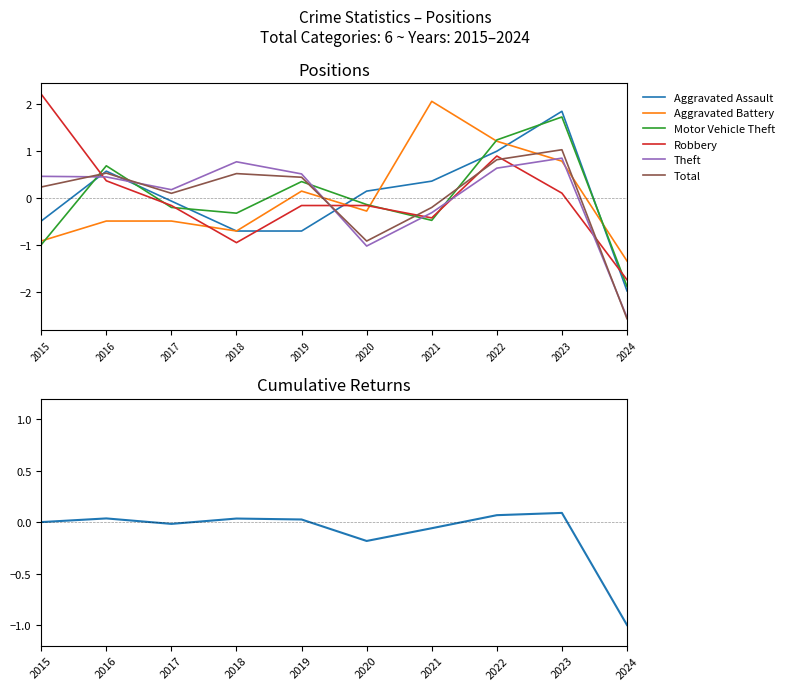

Which series has the largest total across all categories?

Robbery